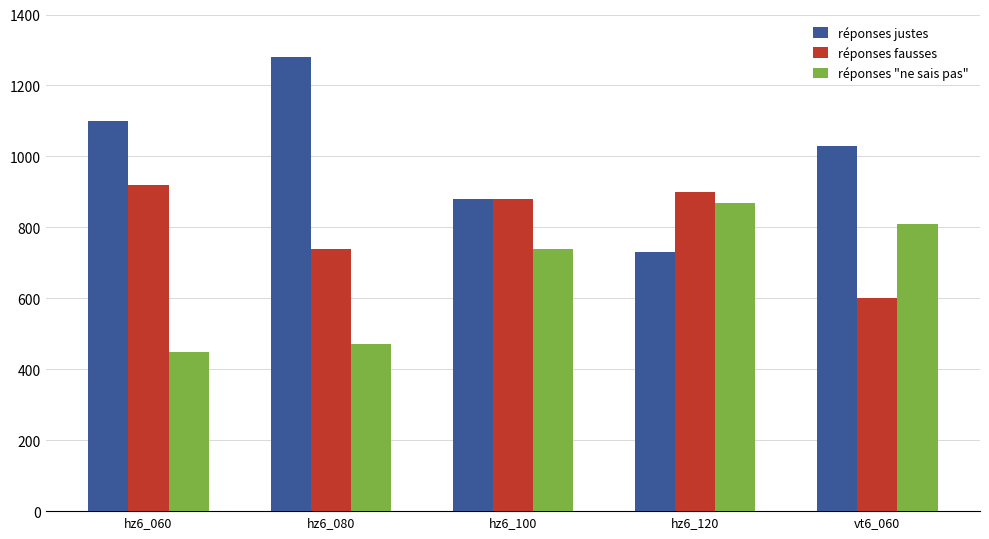

At which category does the chart reach its minimum across all series?

hz6_060